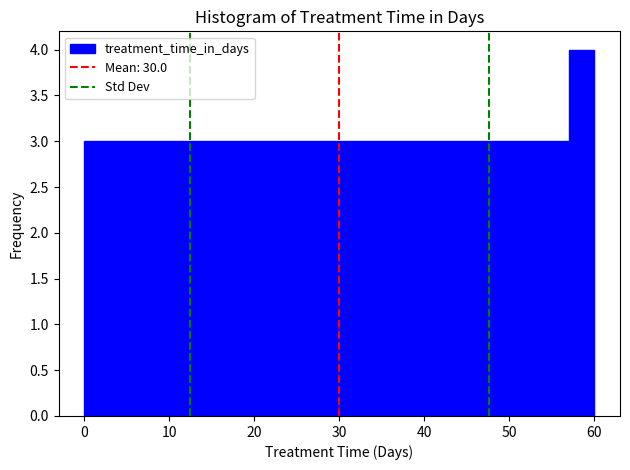

Read against the x-axis, roughly where is the centre of the tallest bar?

59